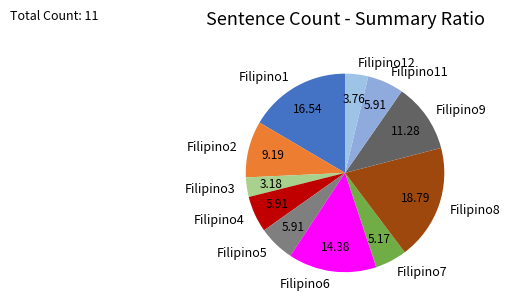

Does any single category account for the majority?

No